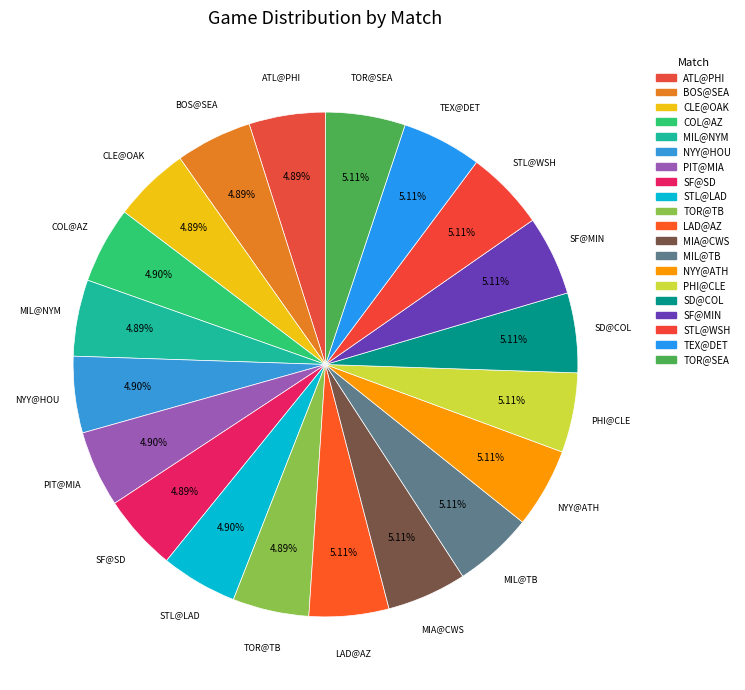

What percentage do STL@LAD and SD@COL together represent?

10.0%